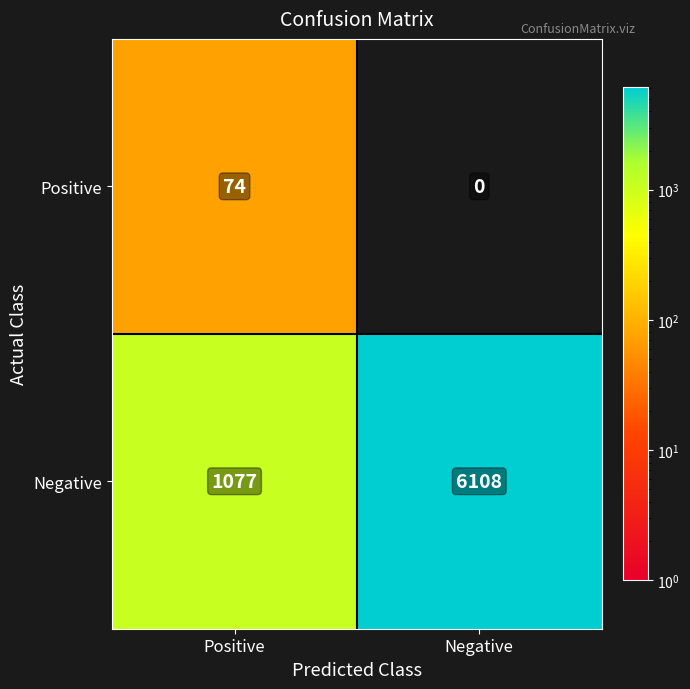

True or false: Negative has a value of 1077 at Positive.

True